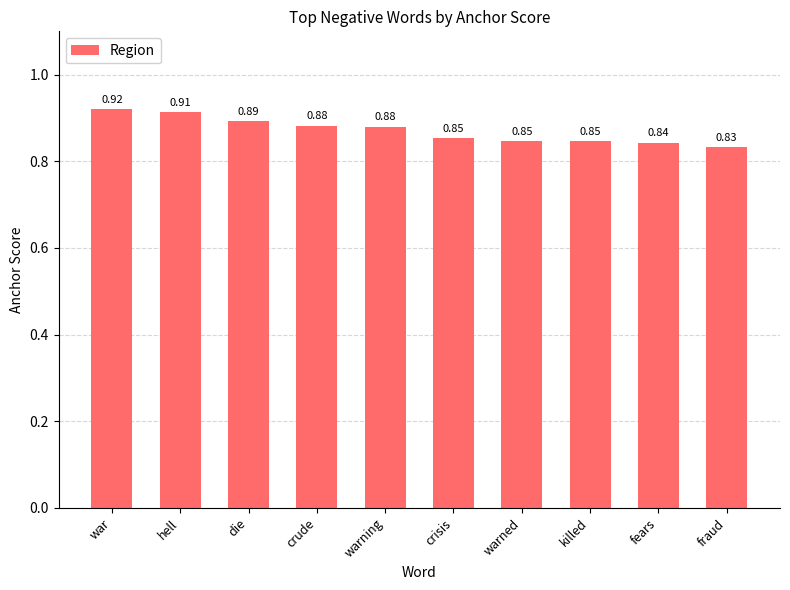

At which label is the value closest to 0?

fraud